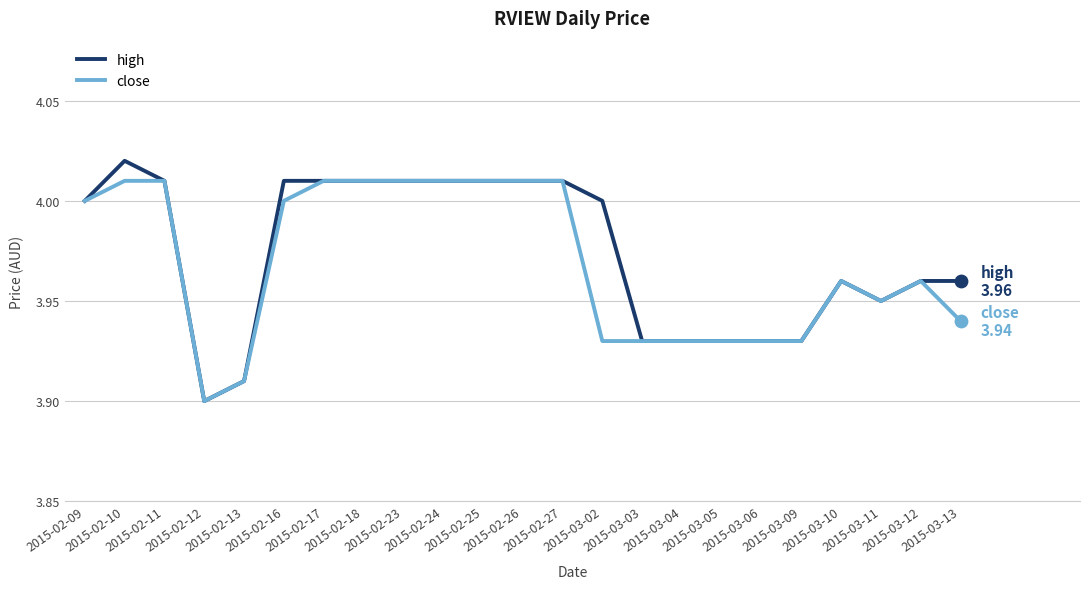

What is the total value across all series at 2015-03-09?

7.9